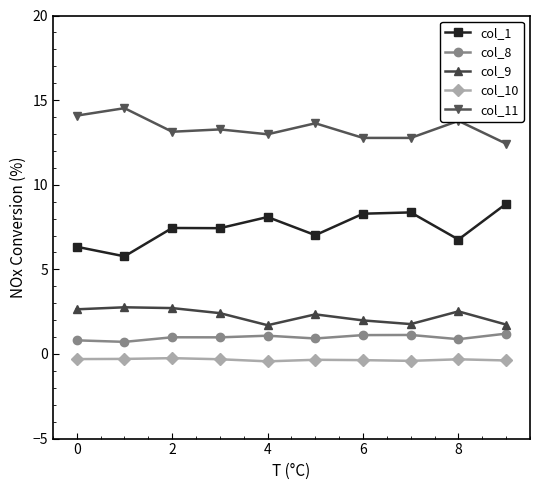

What is the value of the col_8 point at the 1st from the left?

0.8